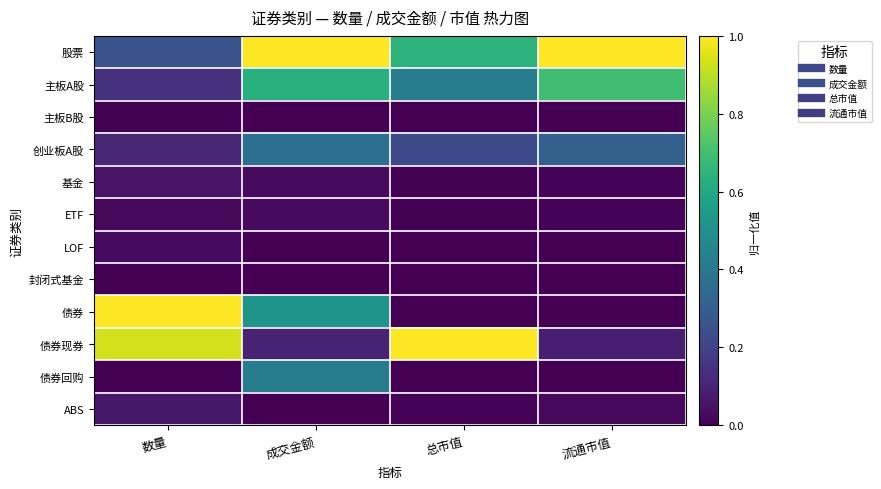

Reading right to left, what are all the values shown in this chart?

股票: 流通市值=1.0	总市值=0.6	成交金额=1.0	数量=0.3
主板A股: 流通市值=0.7	总市值=0.4	成交金额=0.6	数量=0.1
主板B股: 流通市值=0.0	总市值=0.0	成交金额=0.0	数量=0.0
创业板A股: 流通市值=0.3	总市值=0.2	成交金额=0.4	数量=0.1
基金: 流通市值=0.0	总市值=0.0	成交金额=0.0	数量=0.1
ETF: 流通市值=0.0	总市值=0.0	成交金额=0.0	数量=0.0
LOF: 流通市值=0.0	总市值=0.0	成交金额=0.0	数量=0.0
封闭式基金: 流通市值=0.0	总市值=0.0	成交金额=0.0	数量=0.0
债券: 流通市值=0.0	总市值=0.0	成交金额=0.5	数量=1.0
债券现券: 流通市值=0.1	总市值=1.0	成交金额=0.1	数量=0.9
债券回购: 流通市值=0.0	总市值=0.0	成交金额=0.4	数量=0.0
ABS: 流通市值=0.0	总市值=0.0	成交金额=0.0	数量=0.1